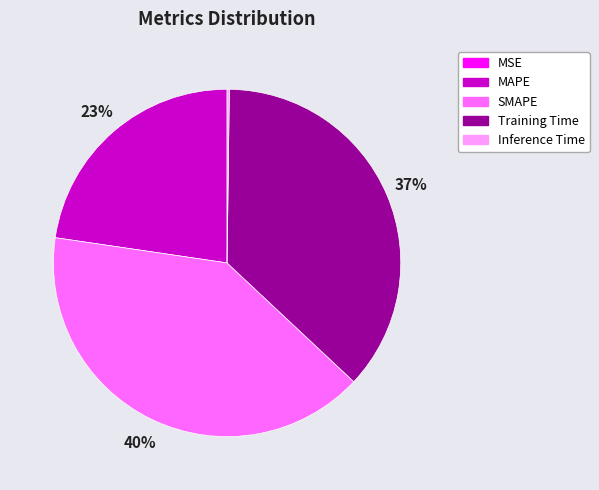

What is the largest slice in the pie chart?

SMAPE